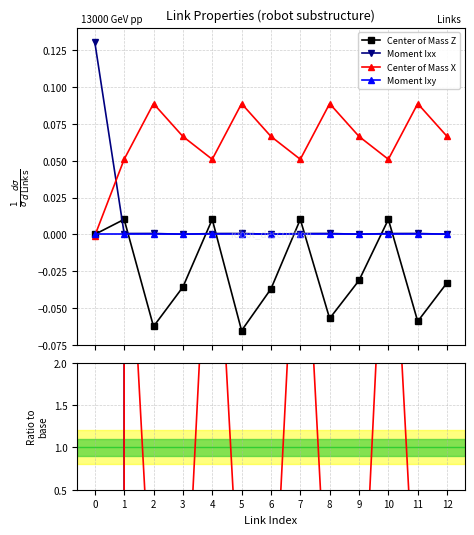

How many positive values does the Moment Ixy series have?

4